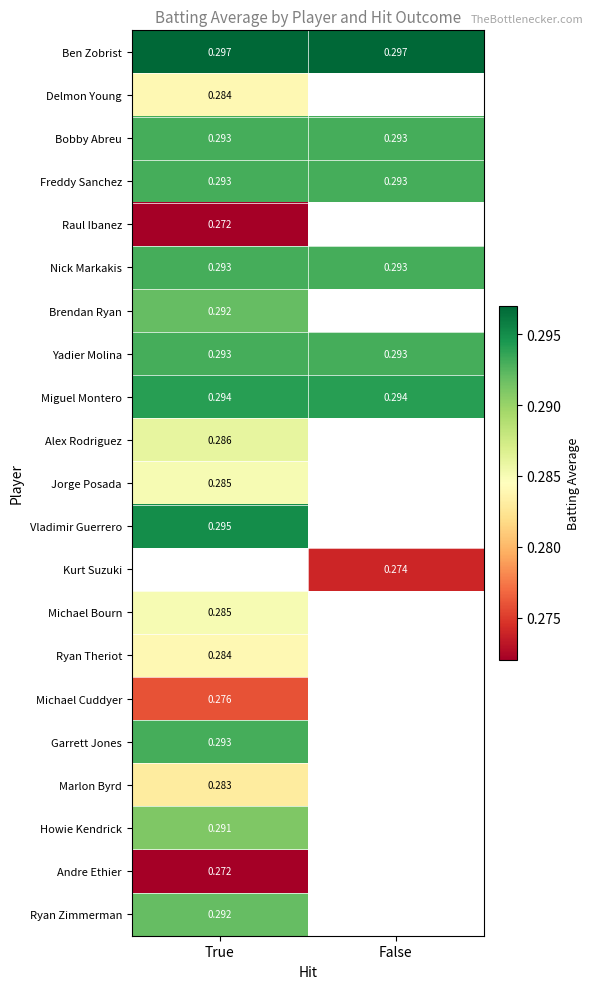

How many distinct data groups are displayed?

21